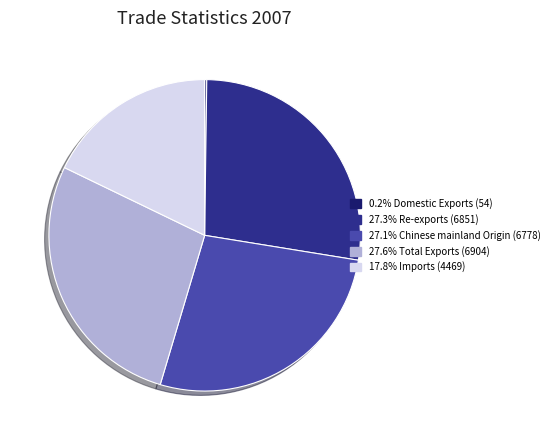

Is there a majority slice in this chart?

No